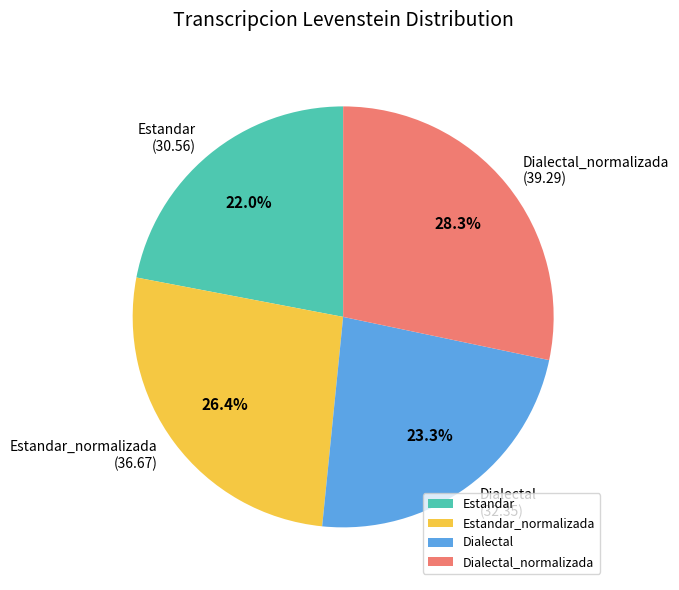

Between Estandar and Dialectal, which is larger?

Dialectal